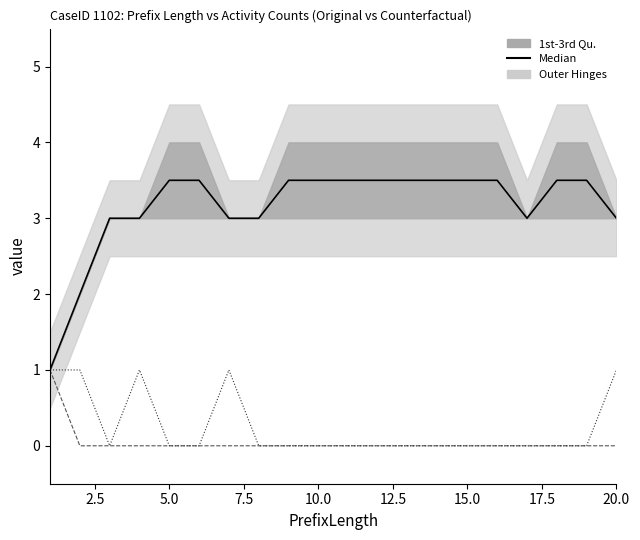

True or false: AC40014 cf has a value of -0.6 at 5.0.

False